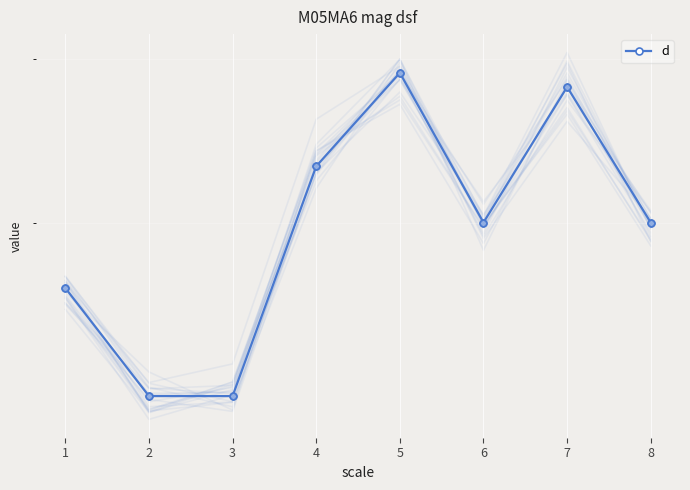

How many lines are shown in the chart?

1